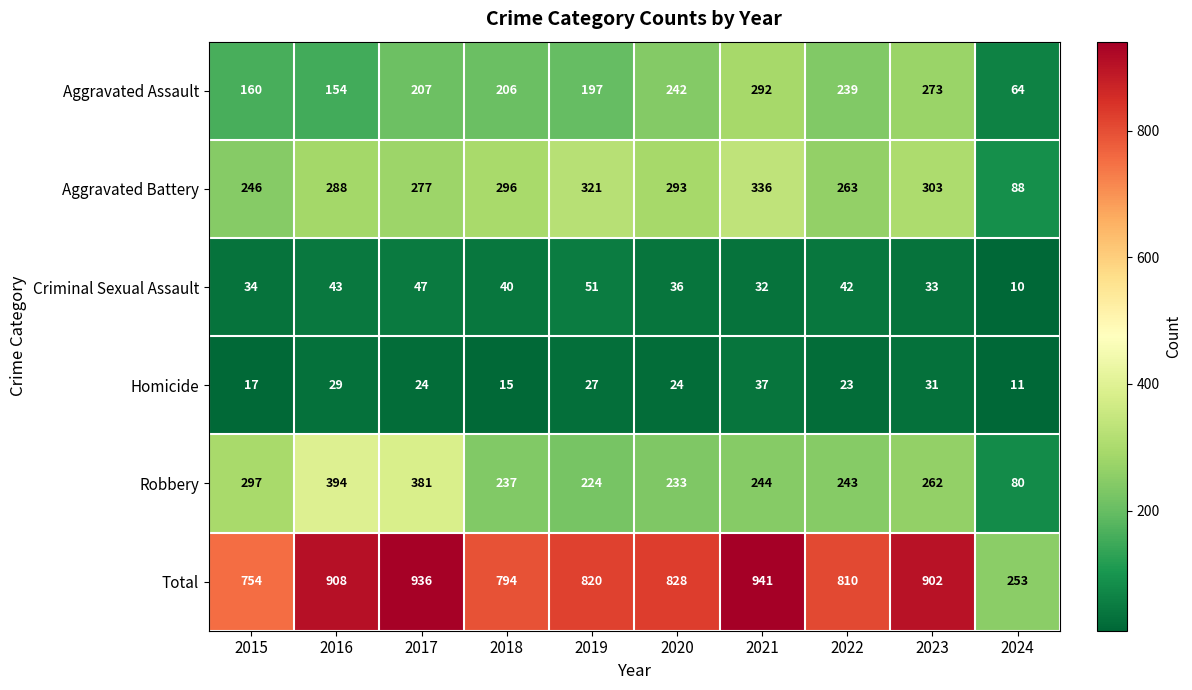

What is the approximate value of Homicide at 2017?

24